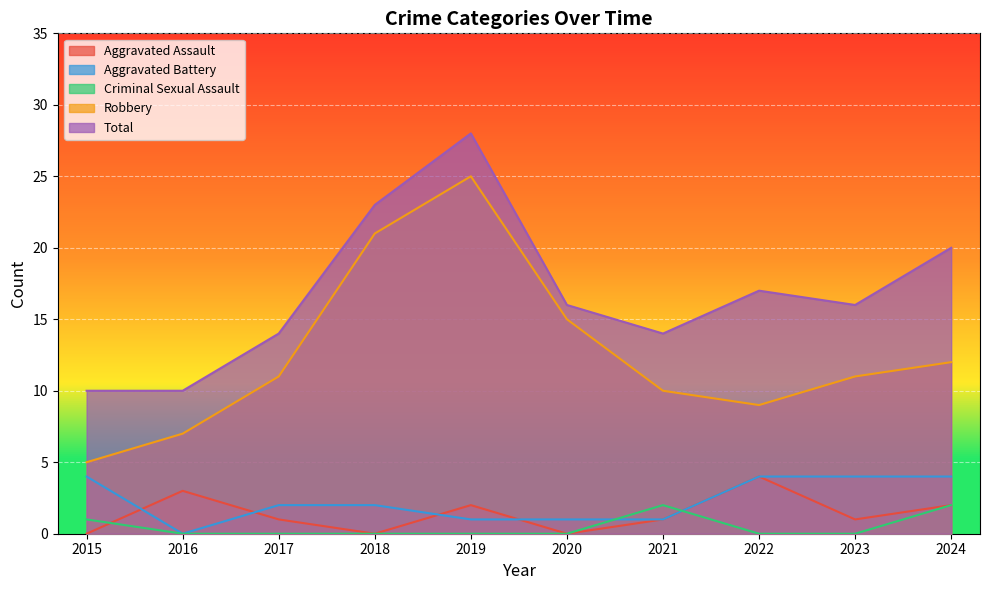

What is the spread (max minus min) of values at 2020?

16